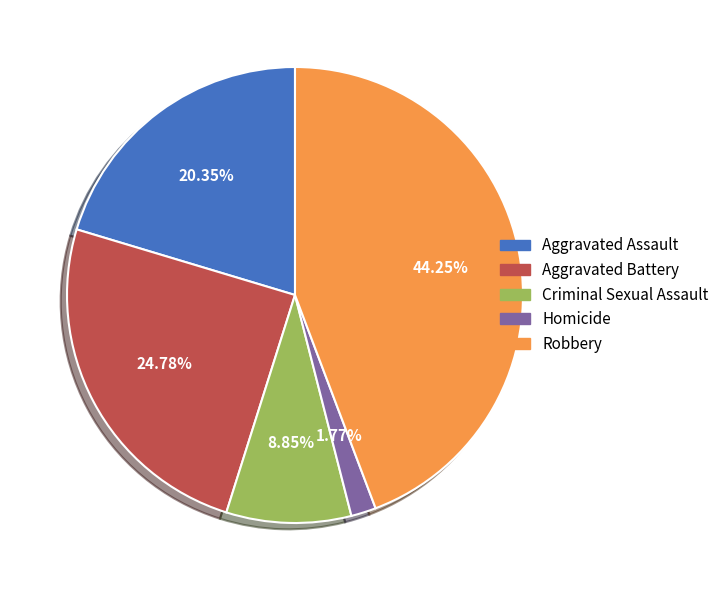

To the nearest percent, what is the difference between the Criminal Sexual Assault and Homicide slice percentages?

7%